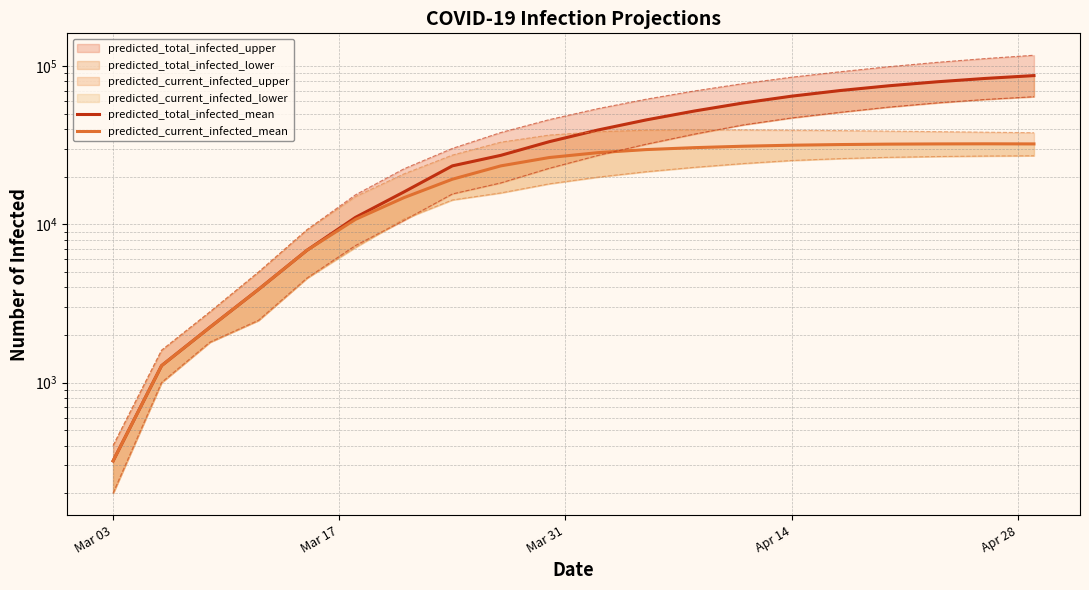

What is the label of the 5th point from the left?

Apr 28